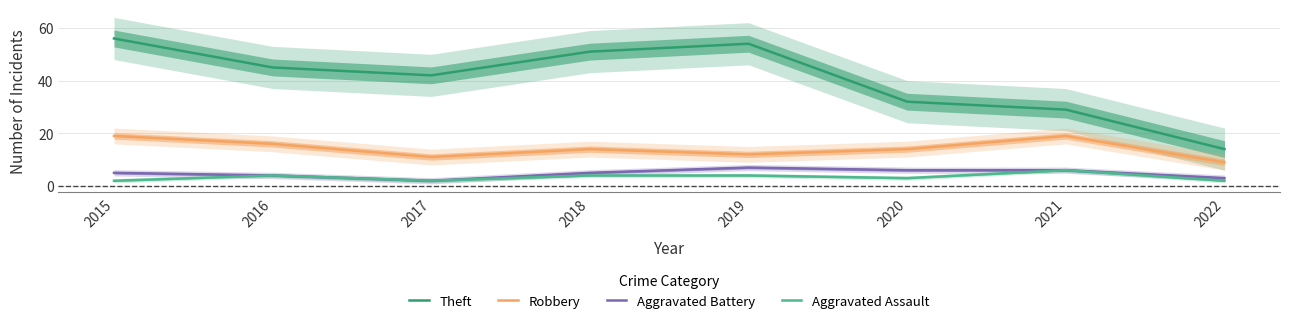

At which category is the sum across all series the highest?

2015